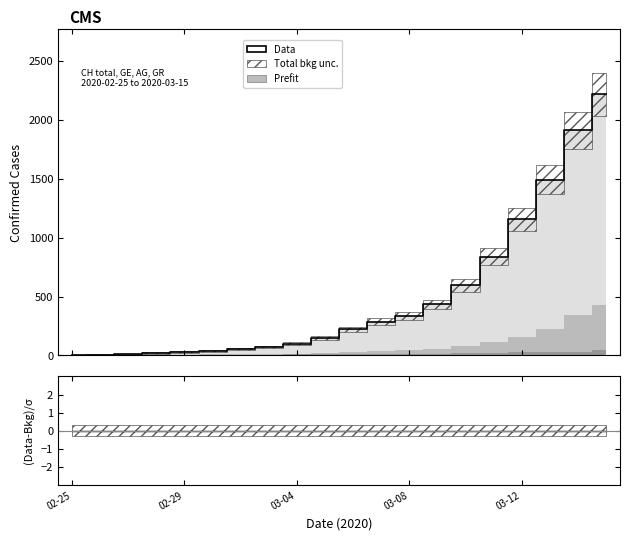

True or false: Data and (Data-Bkg)/σ cross at least once.

False